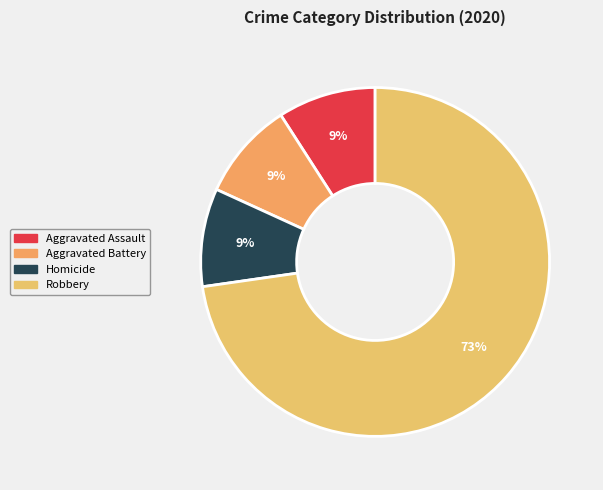

What is the largest slice in the pie chart?

Robbery